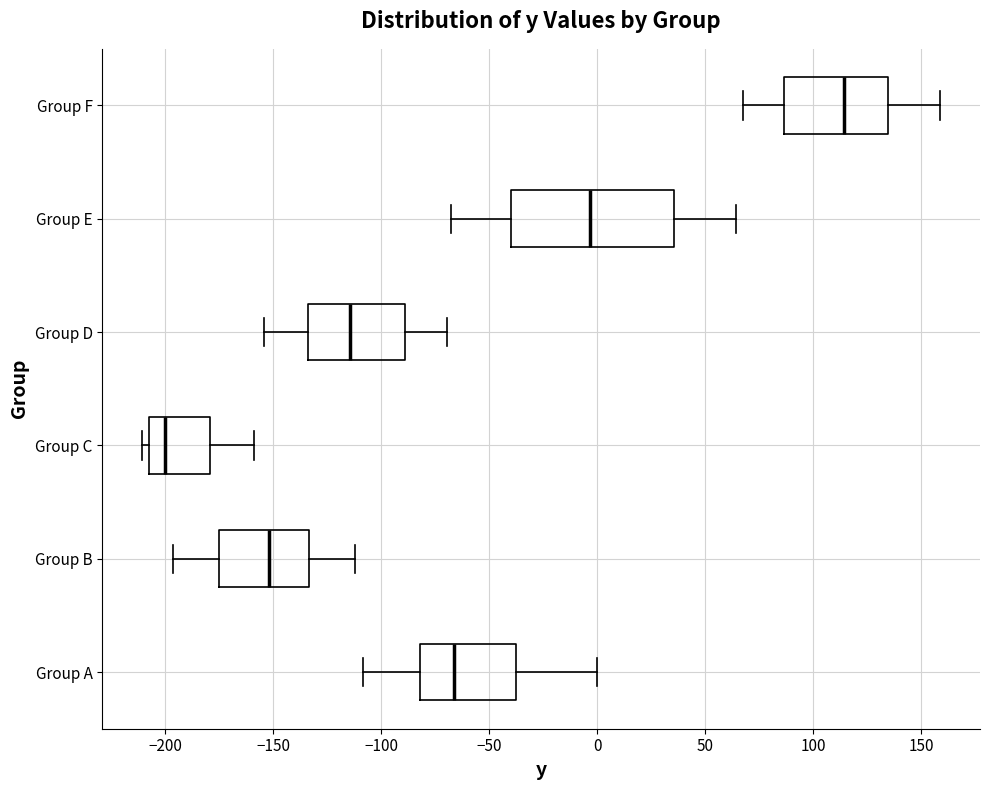

Reading bottom to top, transcribe this box plot: for each box, give where its median line is, the range the box spans, and where its two whiskers end, as read against the x-axis. The values are not printed on the chart, so give them approximately, as read against the axis.

Group A: median -65, box -80 to -40, whiskers -110 to 0
Group B: median -150, box -175 to -135, whiskers -195 to -110
Group C: median -200, box -210 to -180, whiskers -210 (just left of the box's left edge) to -160
Group D: median -115, box -135 to -90, whiskers -155 to -70
Group E: median -5, box -40 to 35, whiskers -70 to 65
Group F: median 115, box 85 to 135, whiskers 70 to 160